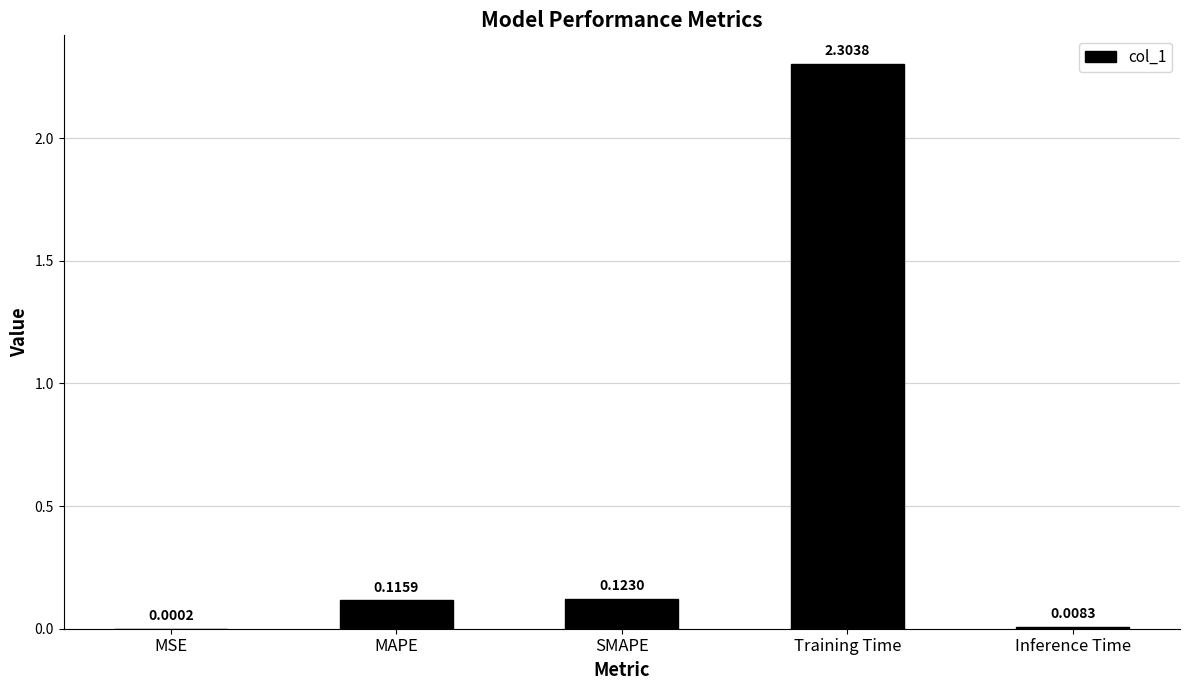

What is the maximum value shown in the chart?

2.3